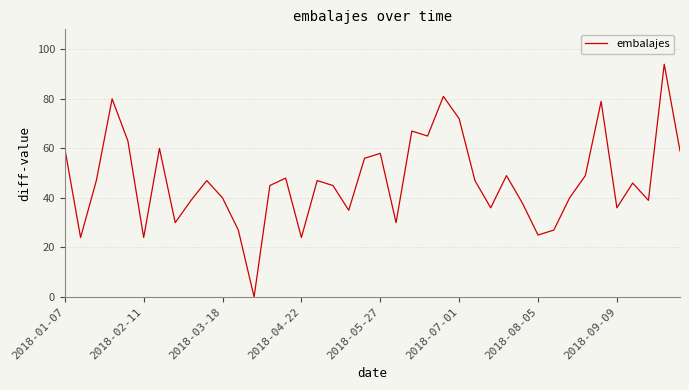

What is the difference between the maximum and minimum values?

94